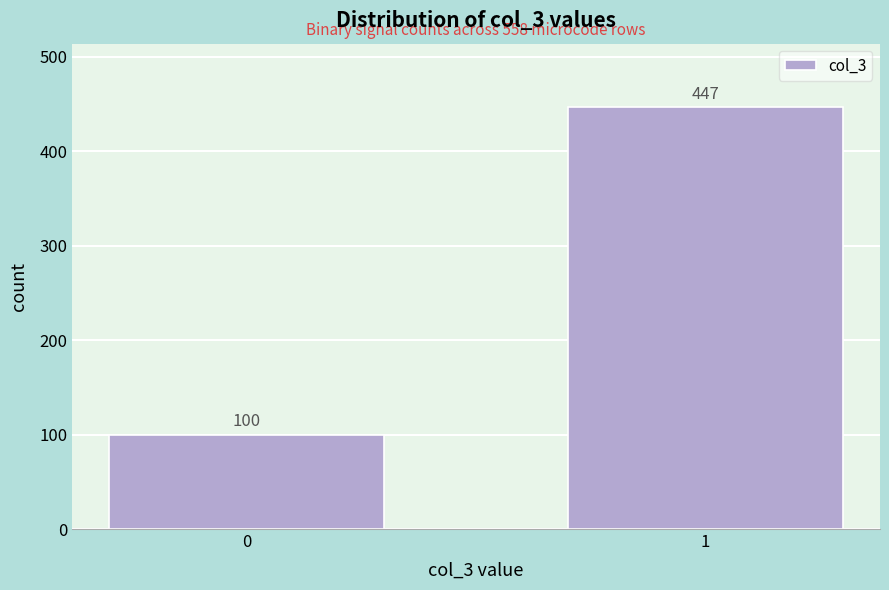

Reading left to right, transcribe all the data shown in this chart.

0=100	1=447